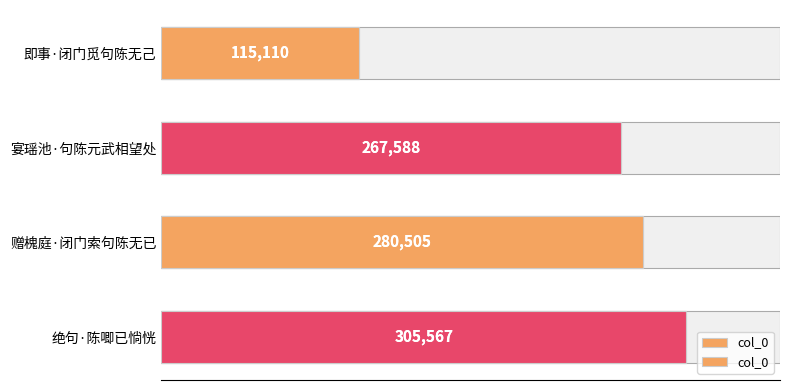

Reading left to right, extract all data points from this chart.

0=115110	50000=267588	100000=280505	150000=305567